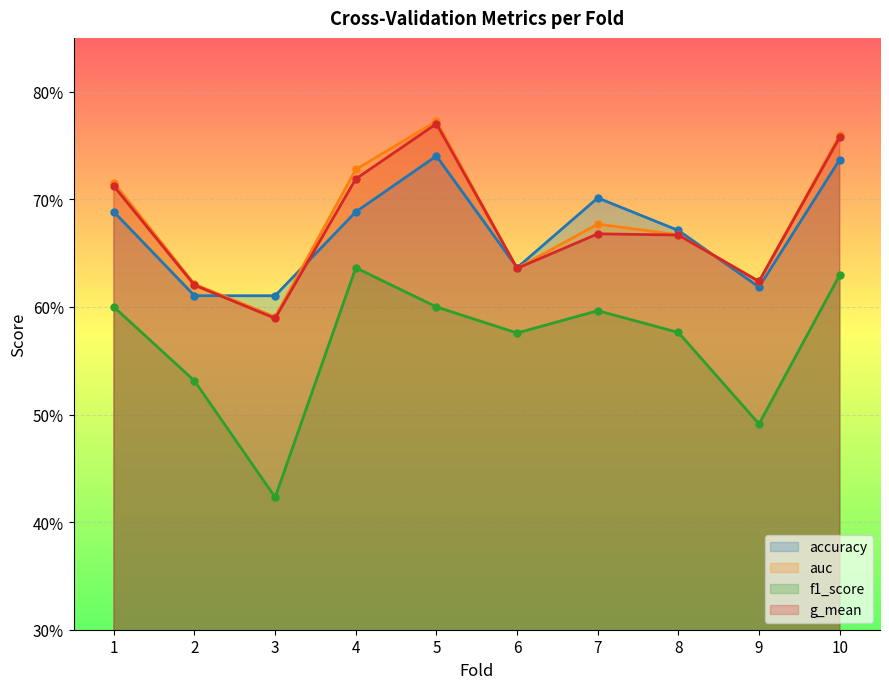

Which category has the lowest value across all series?

3